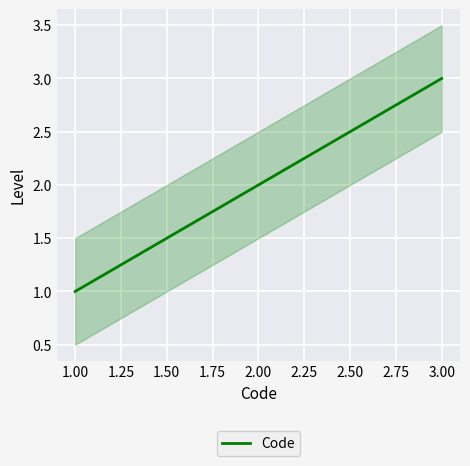

What is the maximum value shown in the chart?

3